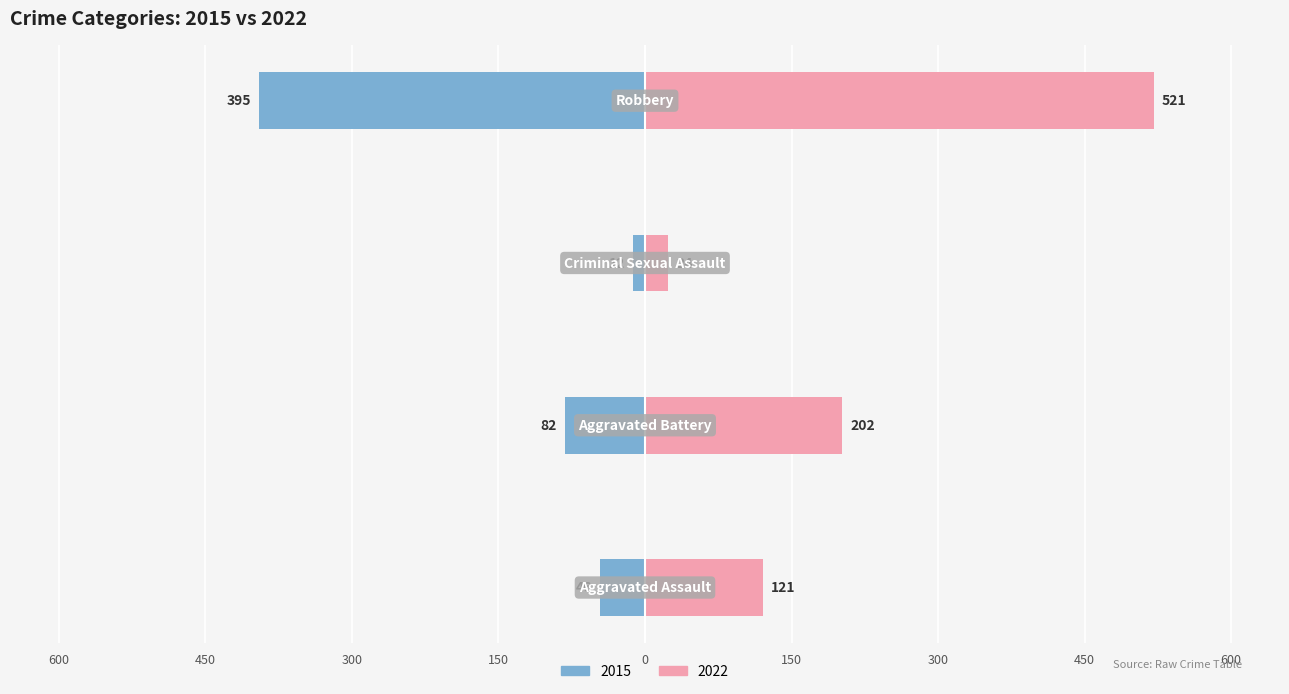

What position from the left is Criminal Sexual Assault?

3